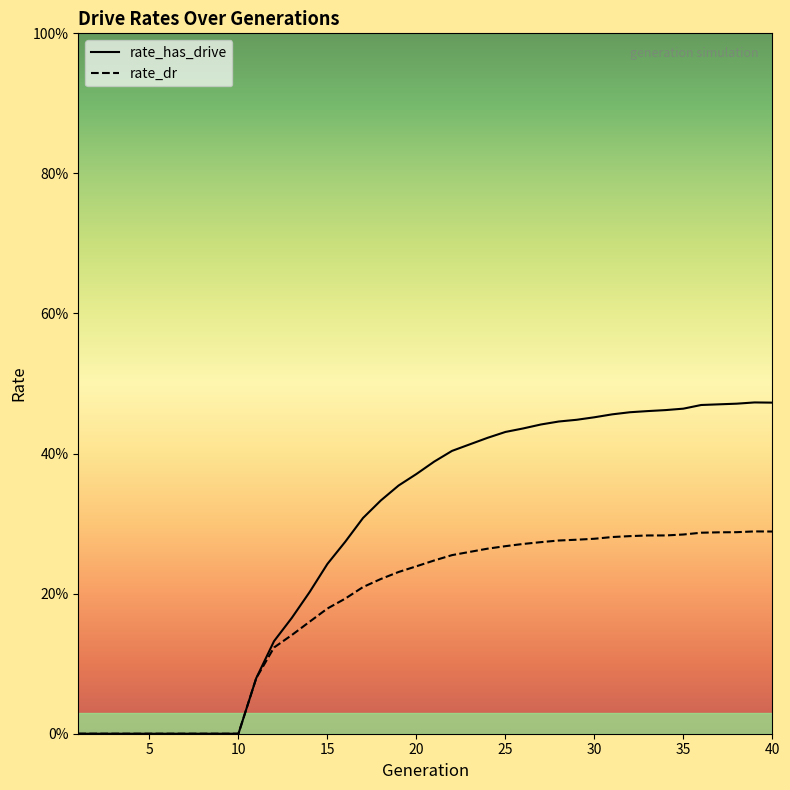

True or false: rate_dr has more than 2 points higher than both neighbors.

False